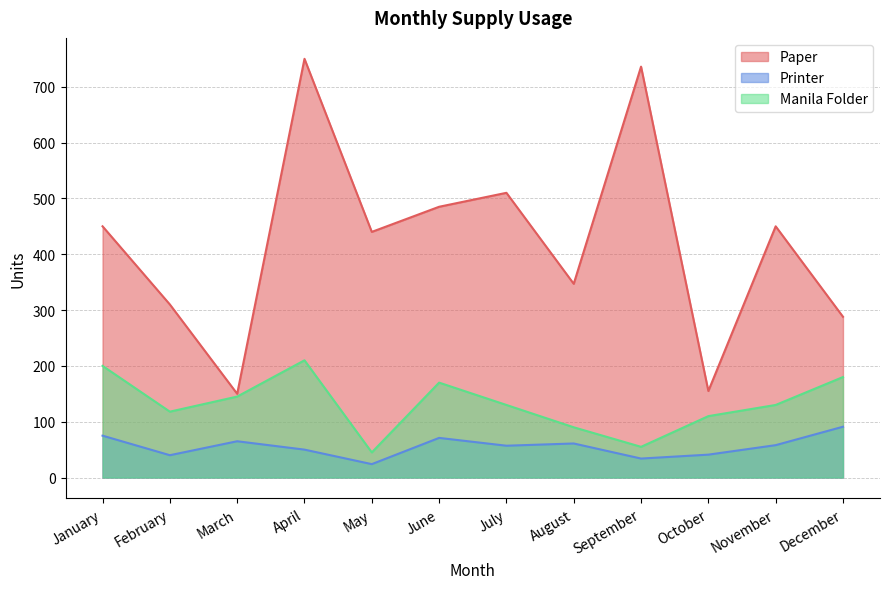

In Printer, how many points are lower than both neighbors (excluding endpoints)?

4